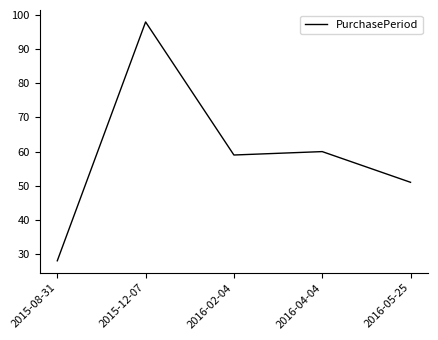

At which category does the data reach its first local valley?

2016-02-04